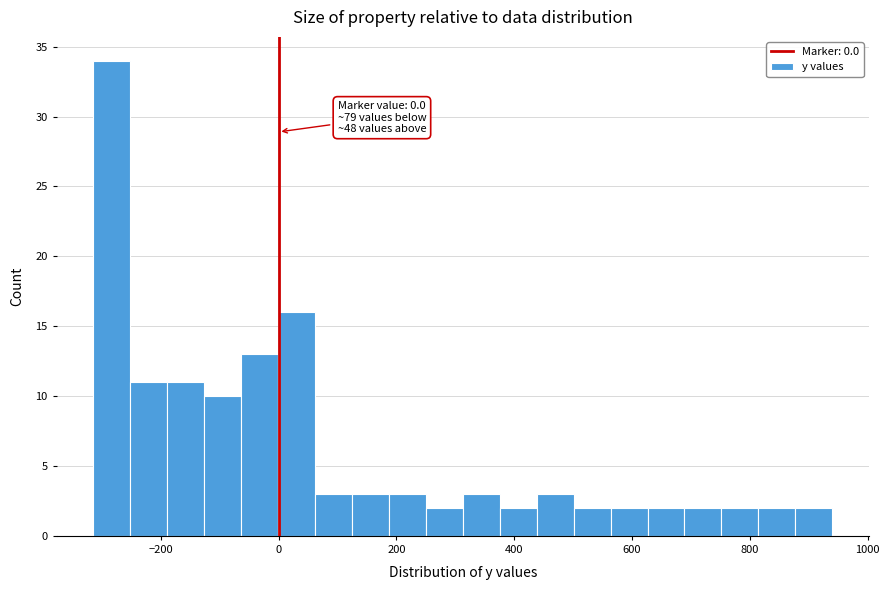

Around what value on the x-axis is the tallest bar? Give the approximate position of its centre, as read against the axis.

-280